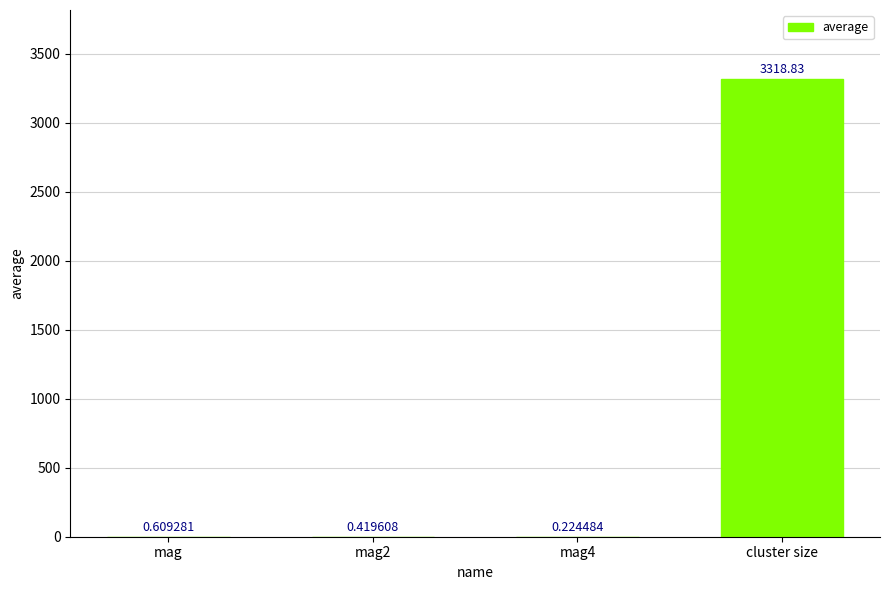

Which label corresponds to the largest value in the chart?

cluster size